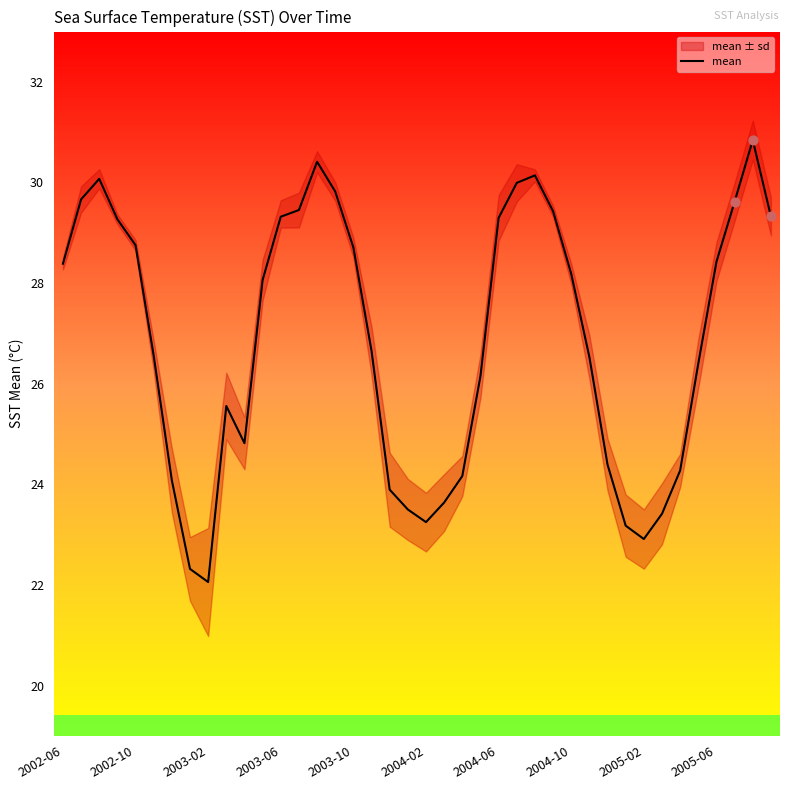

Approximately how many times larger is the value at 26 compared to 2002-06?

1.1